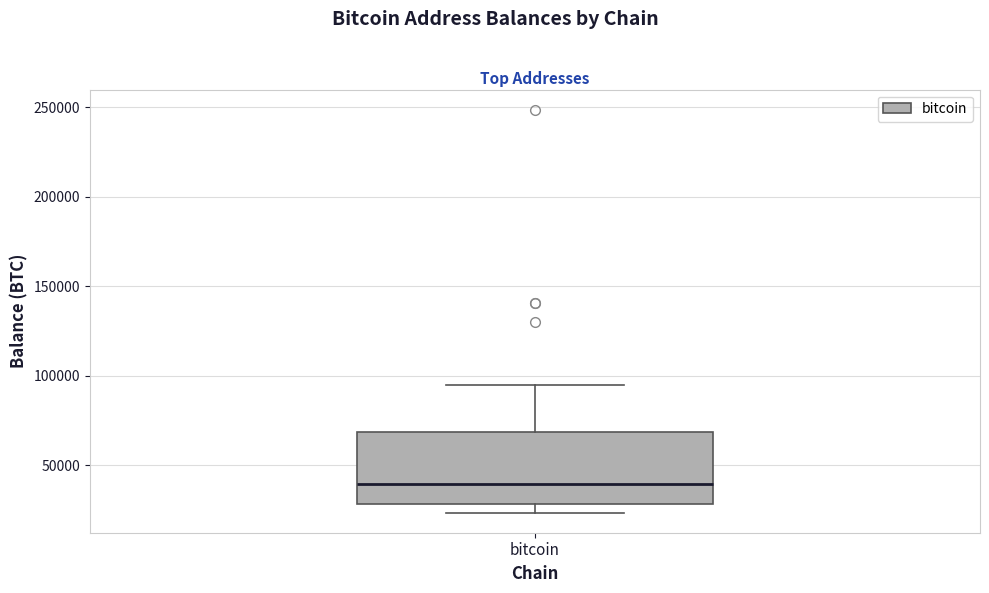

Read this box plot against the y-axis: the position of the median line, the range covered by the box, and the ends of both whiskers. The values are not printed on the chart, so give them approximately, as read against the axis.

median 40000, box 30000 to 70000, whiskers 25000 to 95000